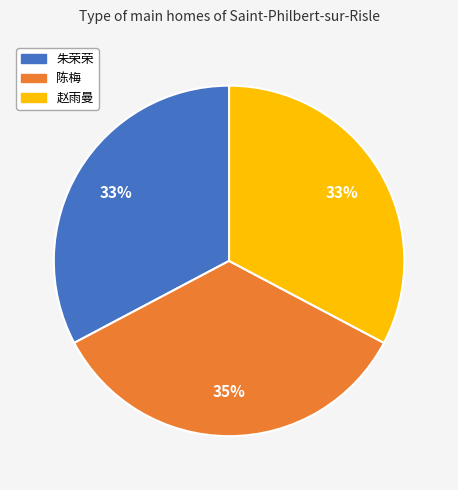

To the nearest percent, what portion does 陈梅 represent?

35%